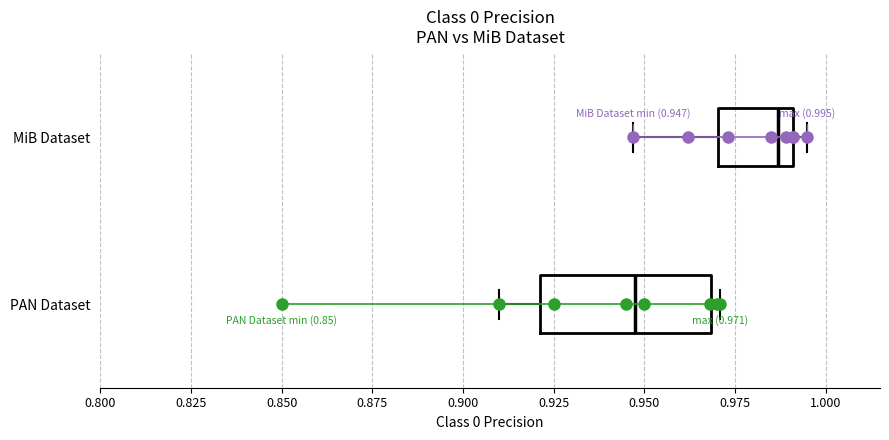

Which box has the furthest to the left median line?

PAN Dataset